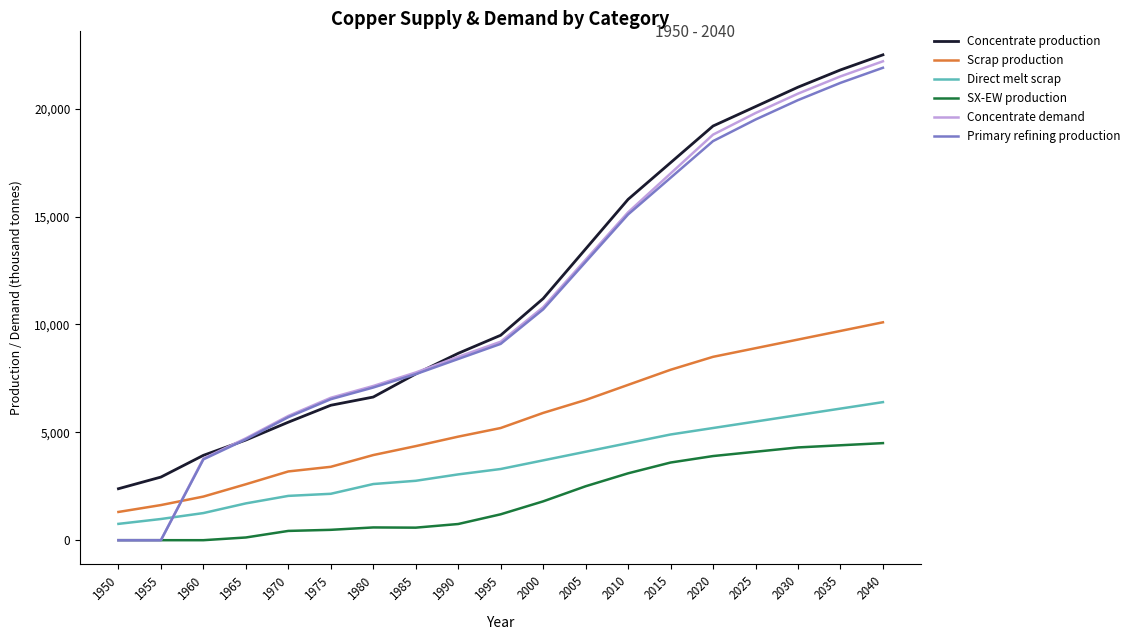

Which category has the highest value across all series?

2040